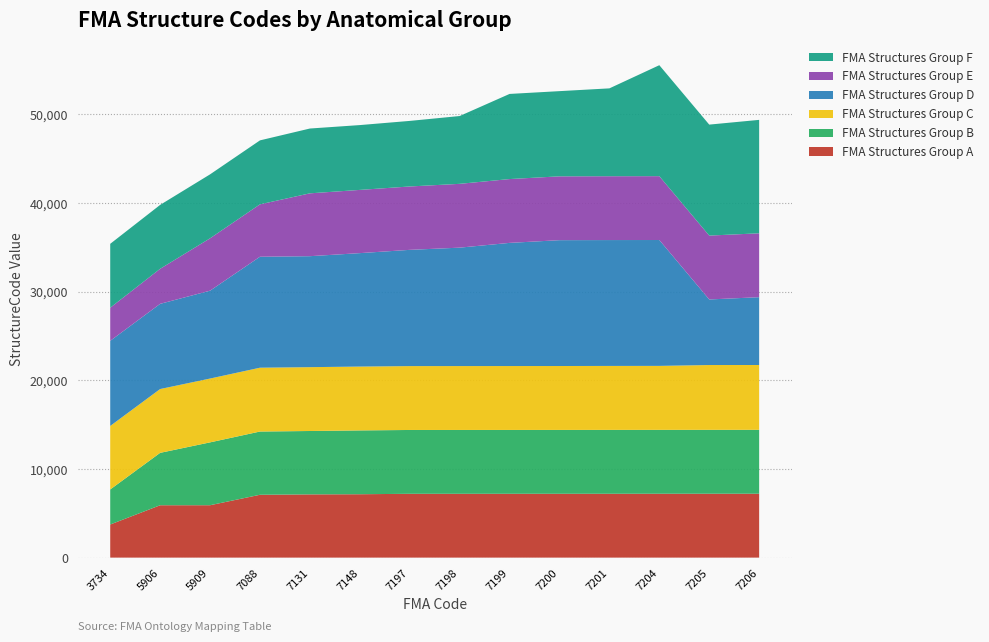

Reading left to right, extract all data points from this chart.

FMA Structures Group A: 3734	5906	5909	7088	7131	7148	7197	7198	7199	7200	7201	7204	7205	7206
FMA Structures Group B: 3951	5909	7088	7131	7148	7197	7198	7199	7200	7201	7204	7205	7206	7207
FMA Structures Group C: 7163	7197	7198	7199	7200	7201	7204	7205	7206	7207	7213	7214	7309	7310
FMA Structures Group D: 9600	9608	9908	12514	12515	12792	13109	13354	13889	14192	14194	14195	7394	7647
FMA Structures Group E: 3734	3951	5906	5909	7088	7131	7148	7197	7198	7199	7200	7201	7204	7205
FMA Structures Group F: 7206	7207	7213	7214	7309	7310	7394	7647	9600	9608	9908	12514	12515	12792